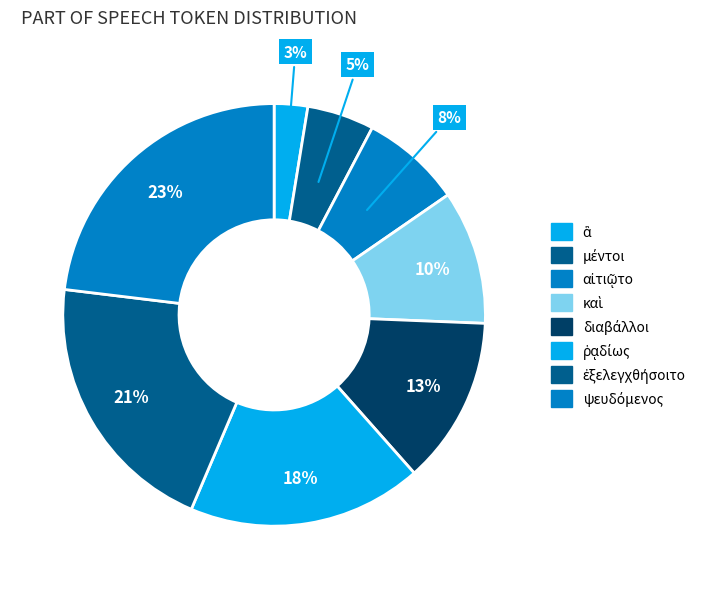

What is the largest slice in the pie chart?

ψευδόμενος